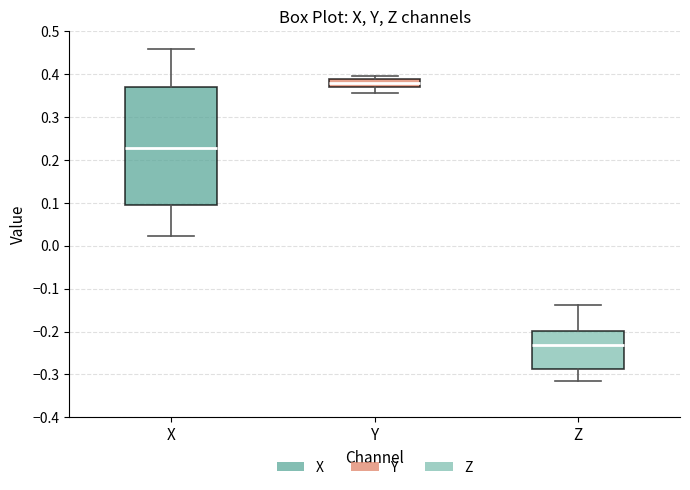

Reading left to right, transcribe this box plot: for each box, give where its median line is, the range the box spans, and where its two whiskers end, as read against the y-axis. The values are not printed on the chart, so give them approximately, as read against the axis.

X: median 0.23, box 0.09 to 0.37, whiskers 0.02 to 0.46
Y: median 0.38, box 0.37 to 0.39, whiskers 0.36 to 0.40
Z: median -0.23, box -0.29 to -0.20, whiskers -0.32 to -0.14